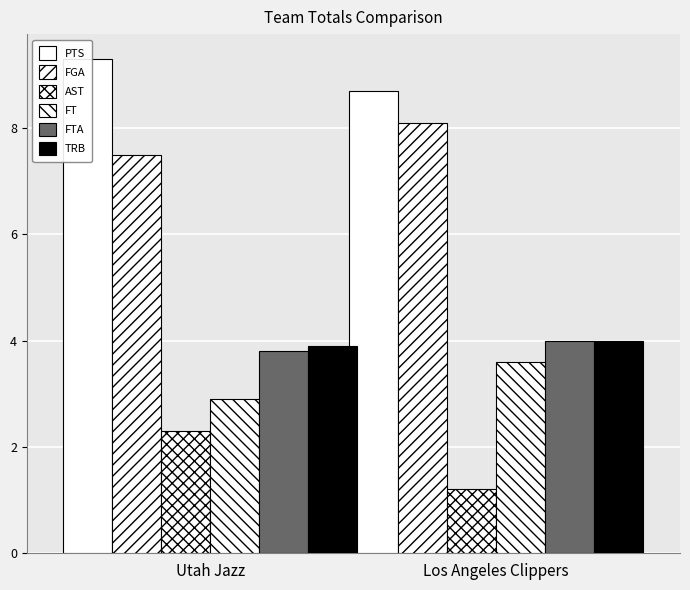

Does the chart contain any negative values?

No